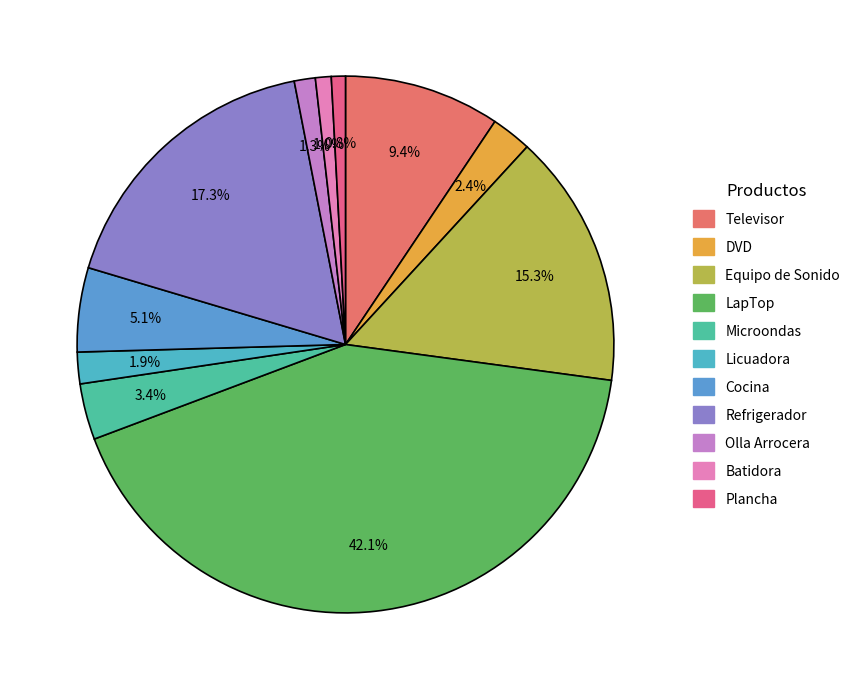

Count the number of slices in the pie.

11